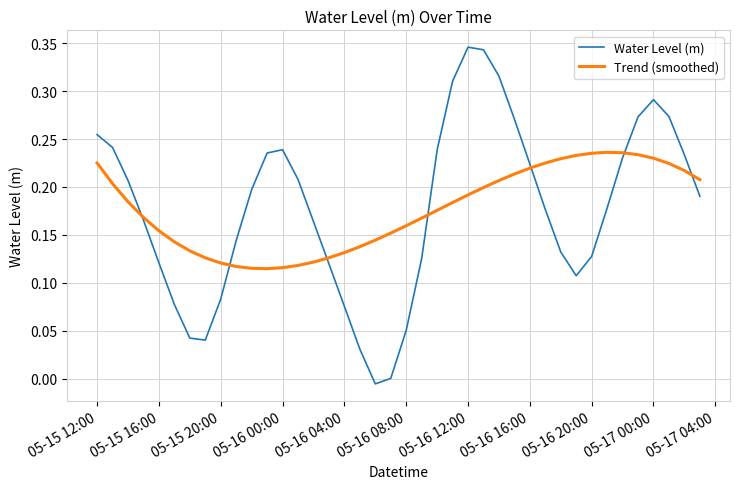

True or false: Water Level (m) and Trend (smoothed) cross at least once.

True